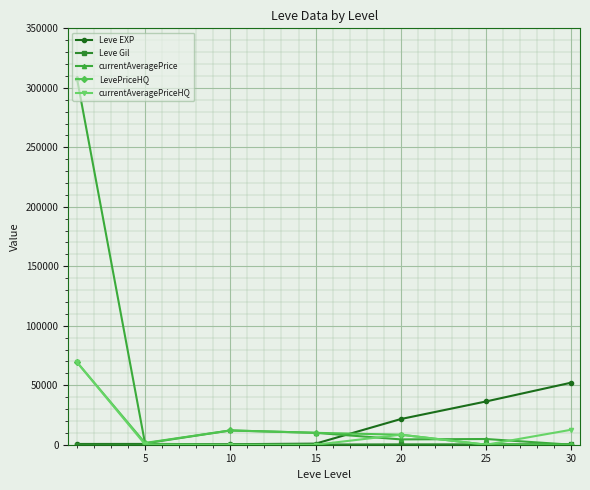

True or false: Leve EXP has more than 2 interior local peaks.

False